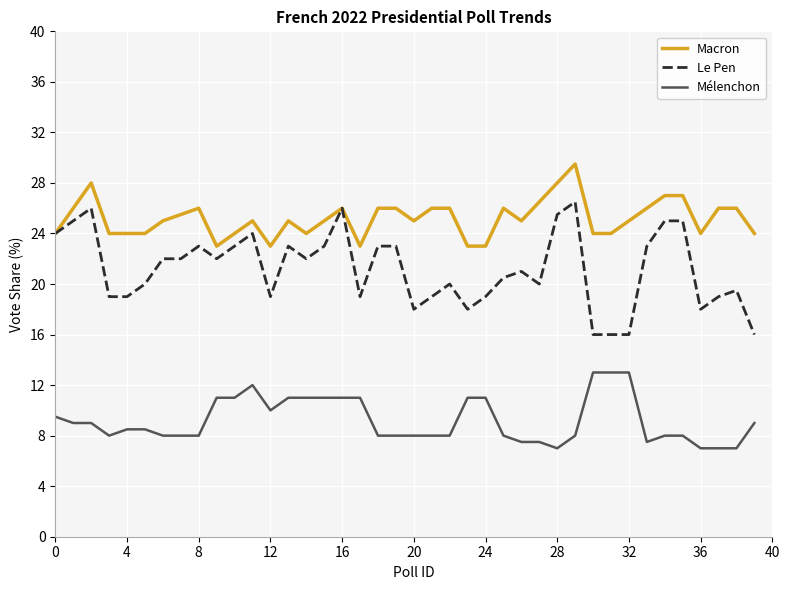

What is the maximum value shown in the chart?

29.5